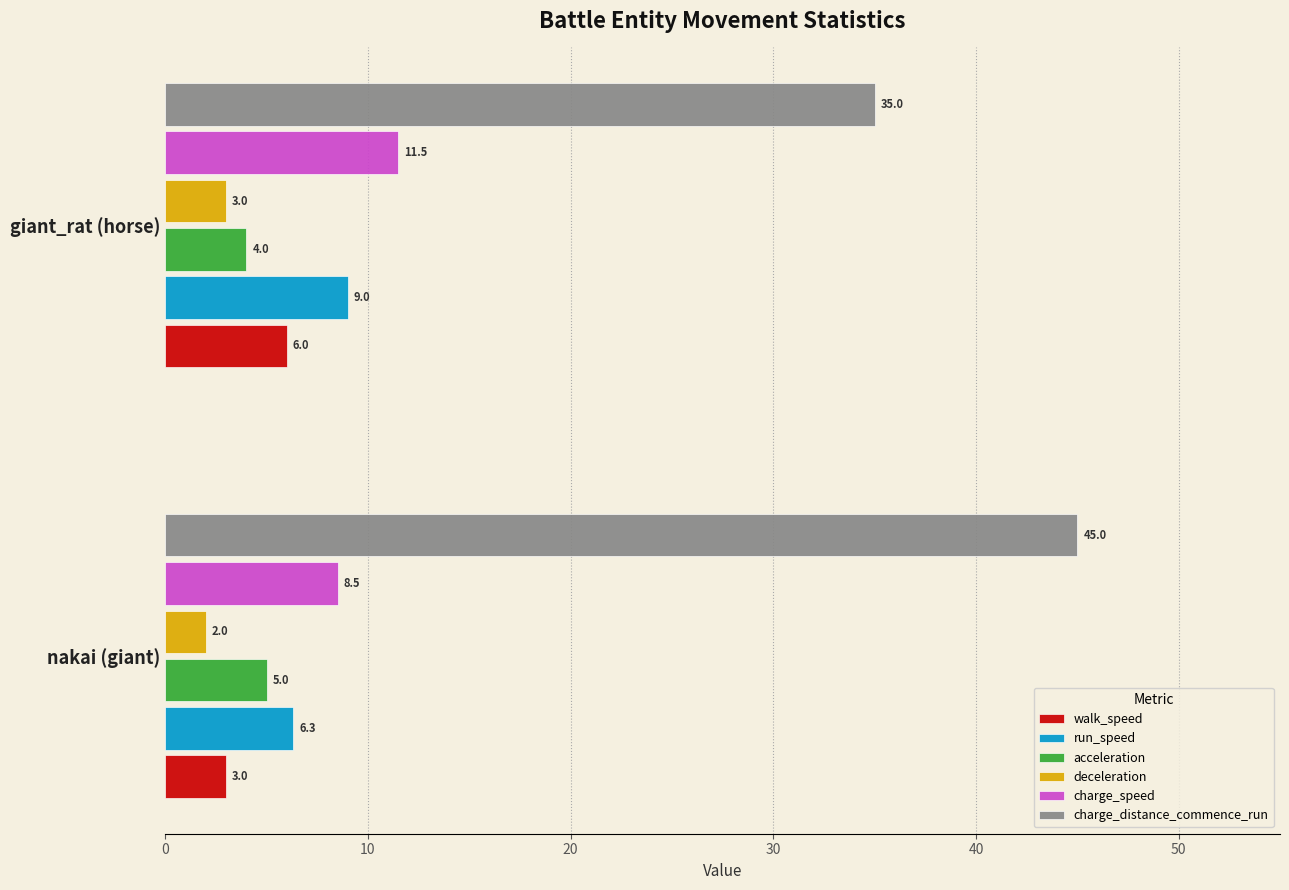

Count the number of data series in this chart.

6